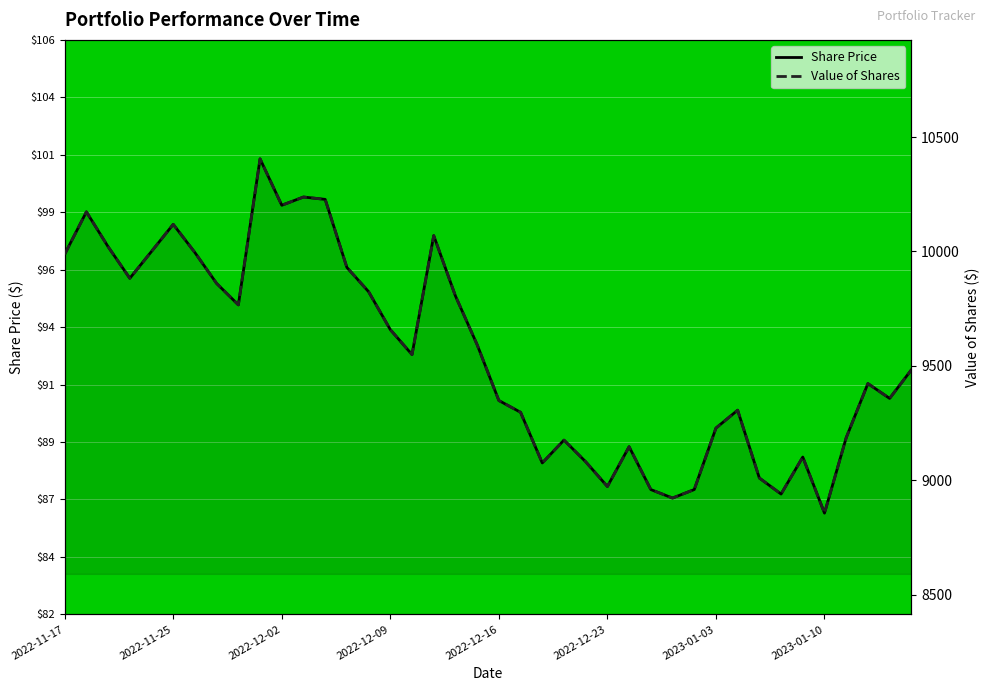

At how many categories does at least one series exceed 9193?

27